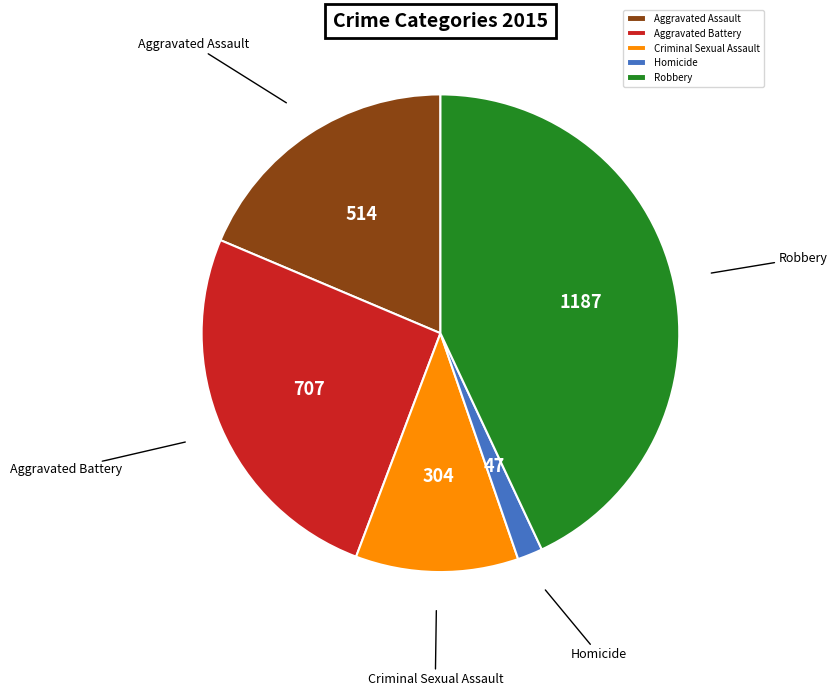

Is Robbery the majority of the pie?

No